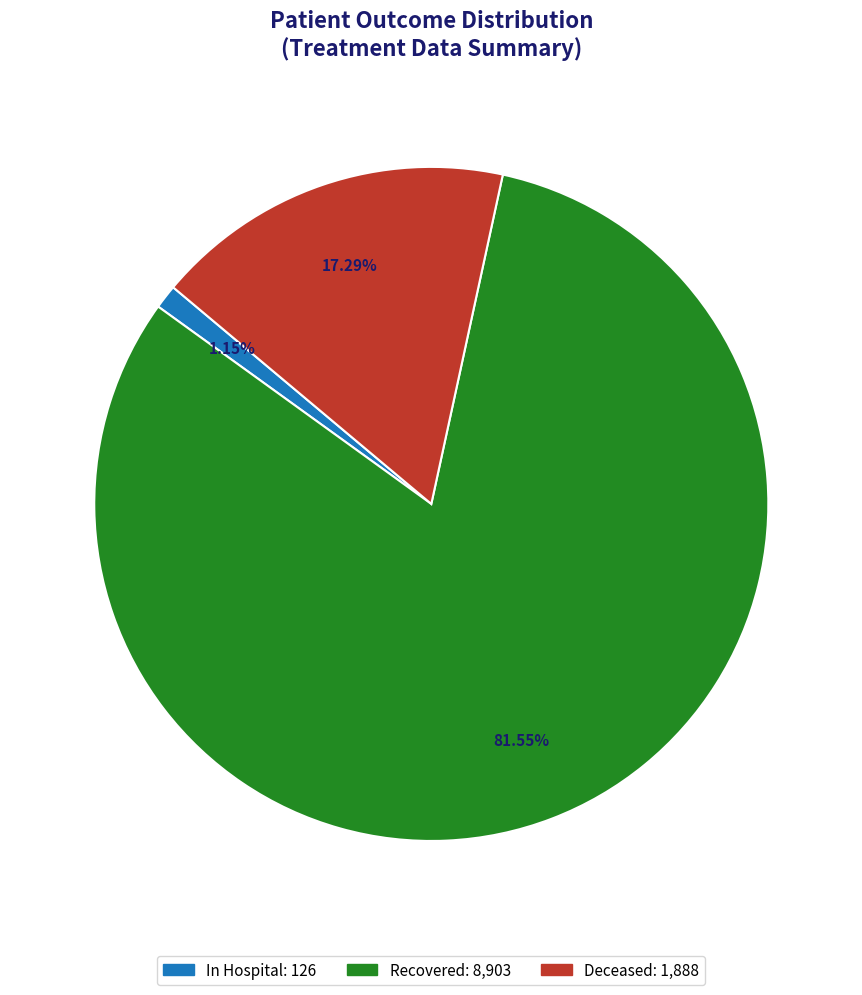

Does any single category account for the majority?

Yes